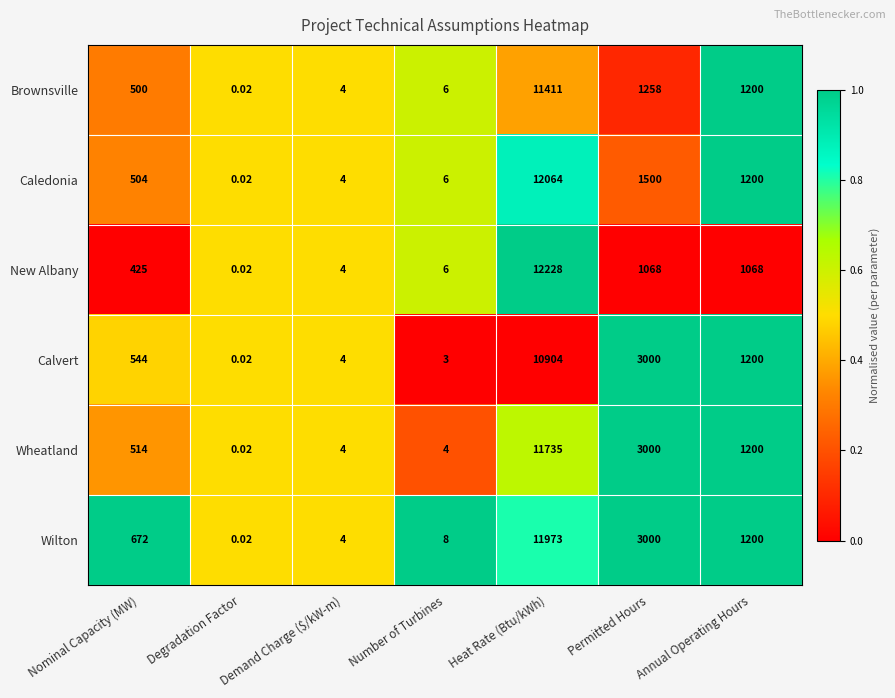

List the series in order of their peak value, lowest first.

Calvert, Brownsville, Wheatland, Wilton, Caledonia, New Albany